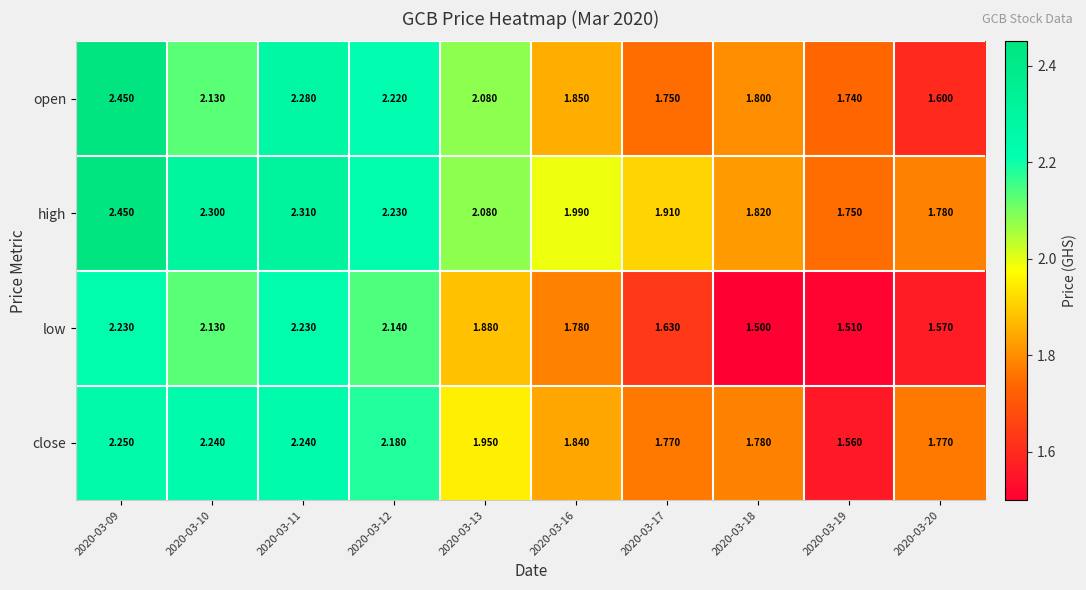

Which series has the largest total across all categories?

high